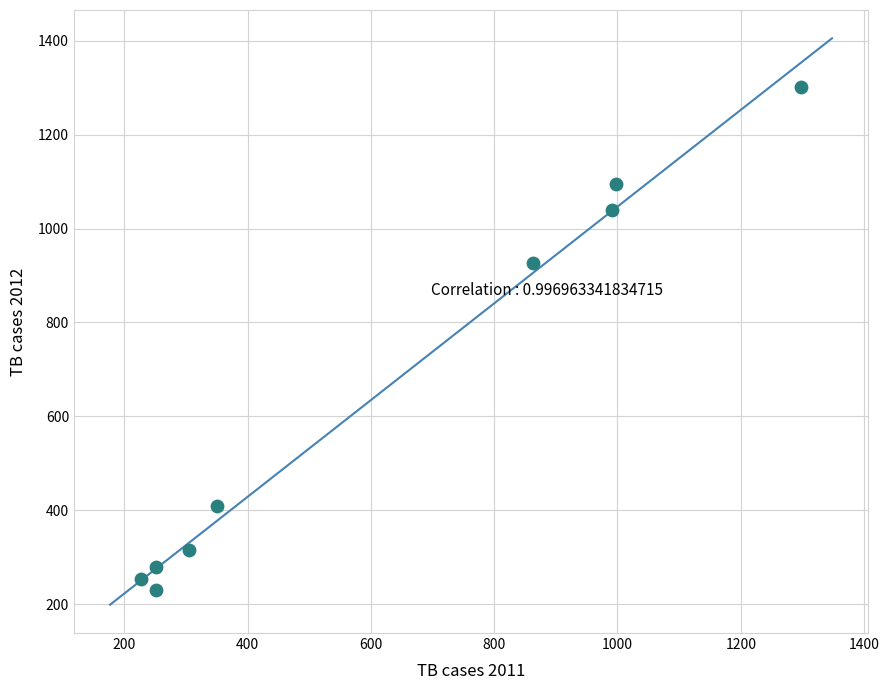

What Y value in the scatter plot is closest to 766?

926